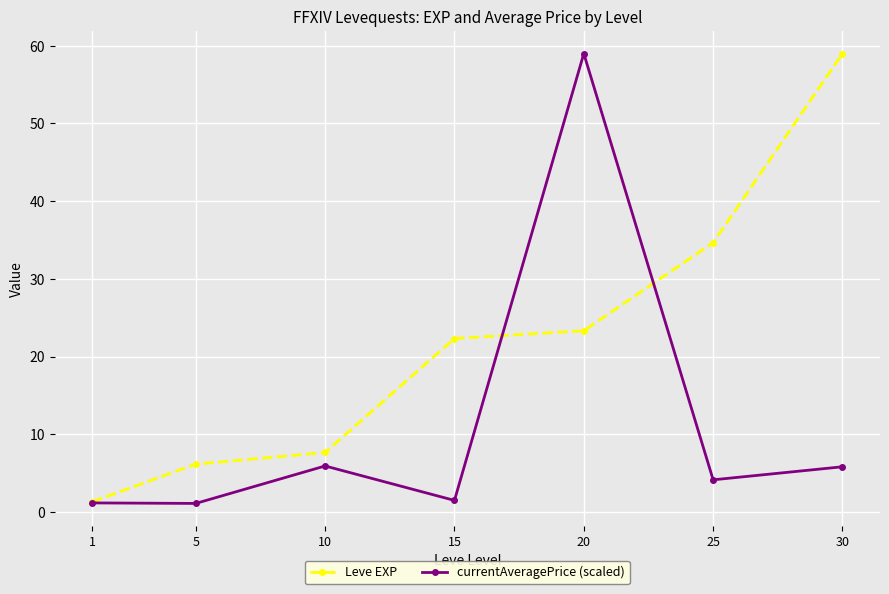

What is the lowest value of the Leve EXP series?

1.3